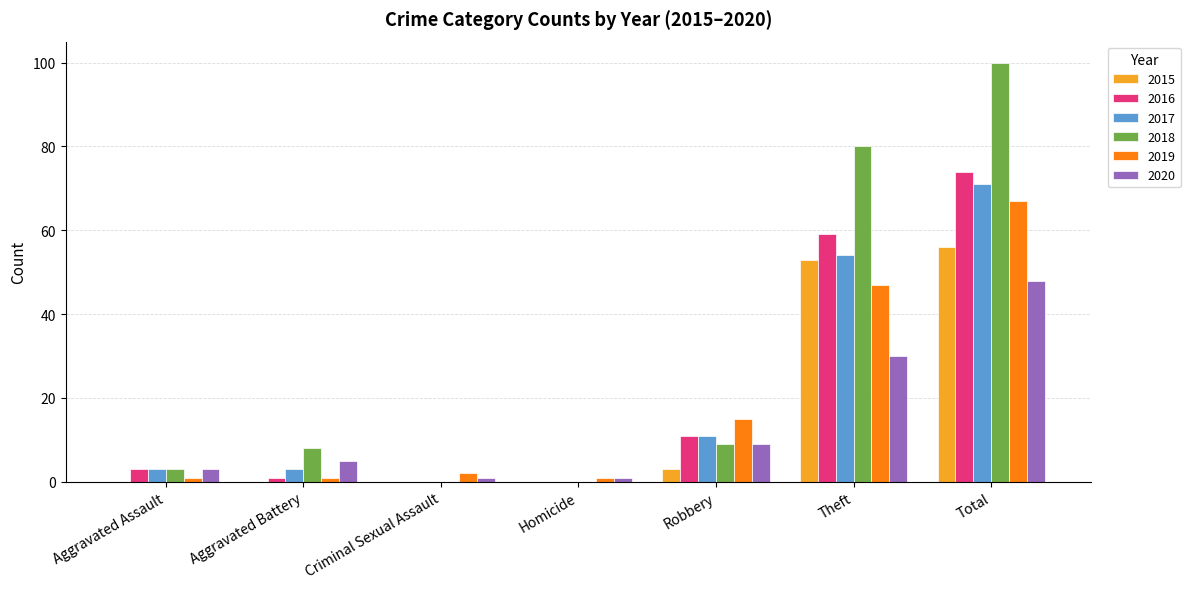

What are all the series names shown in the legend?

2015, 2016, 2017, 2018, 2019, 2020